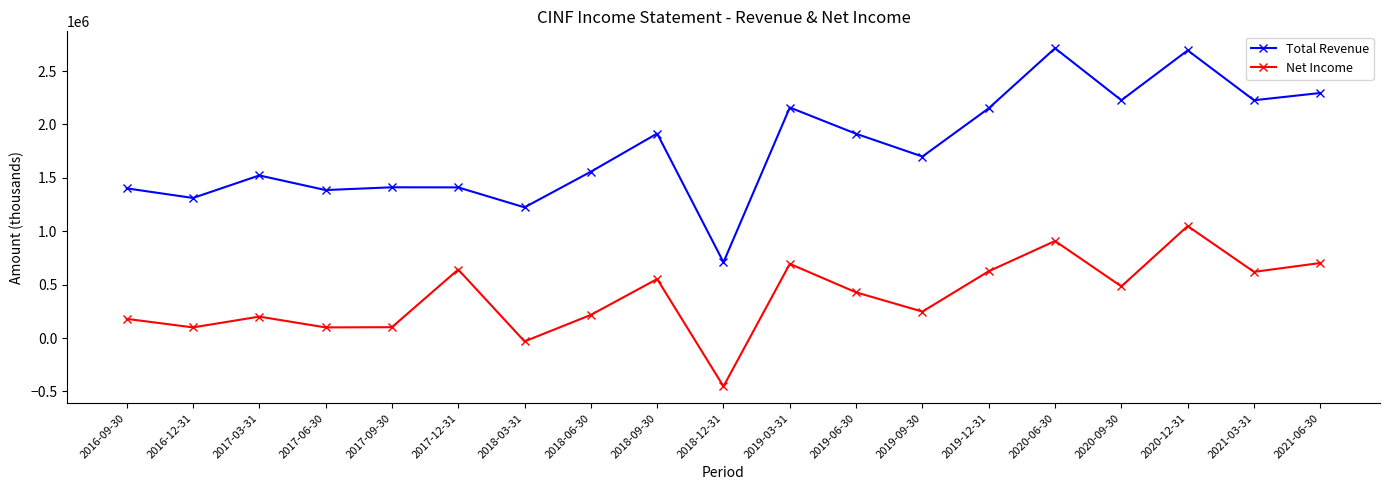

Which series has the widest spread of values?

Total Revenue